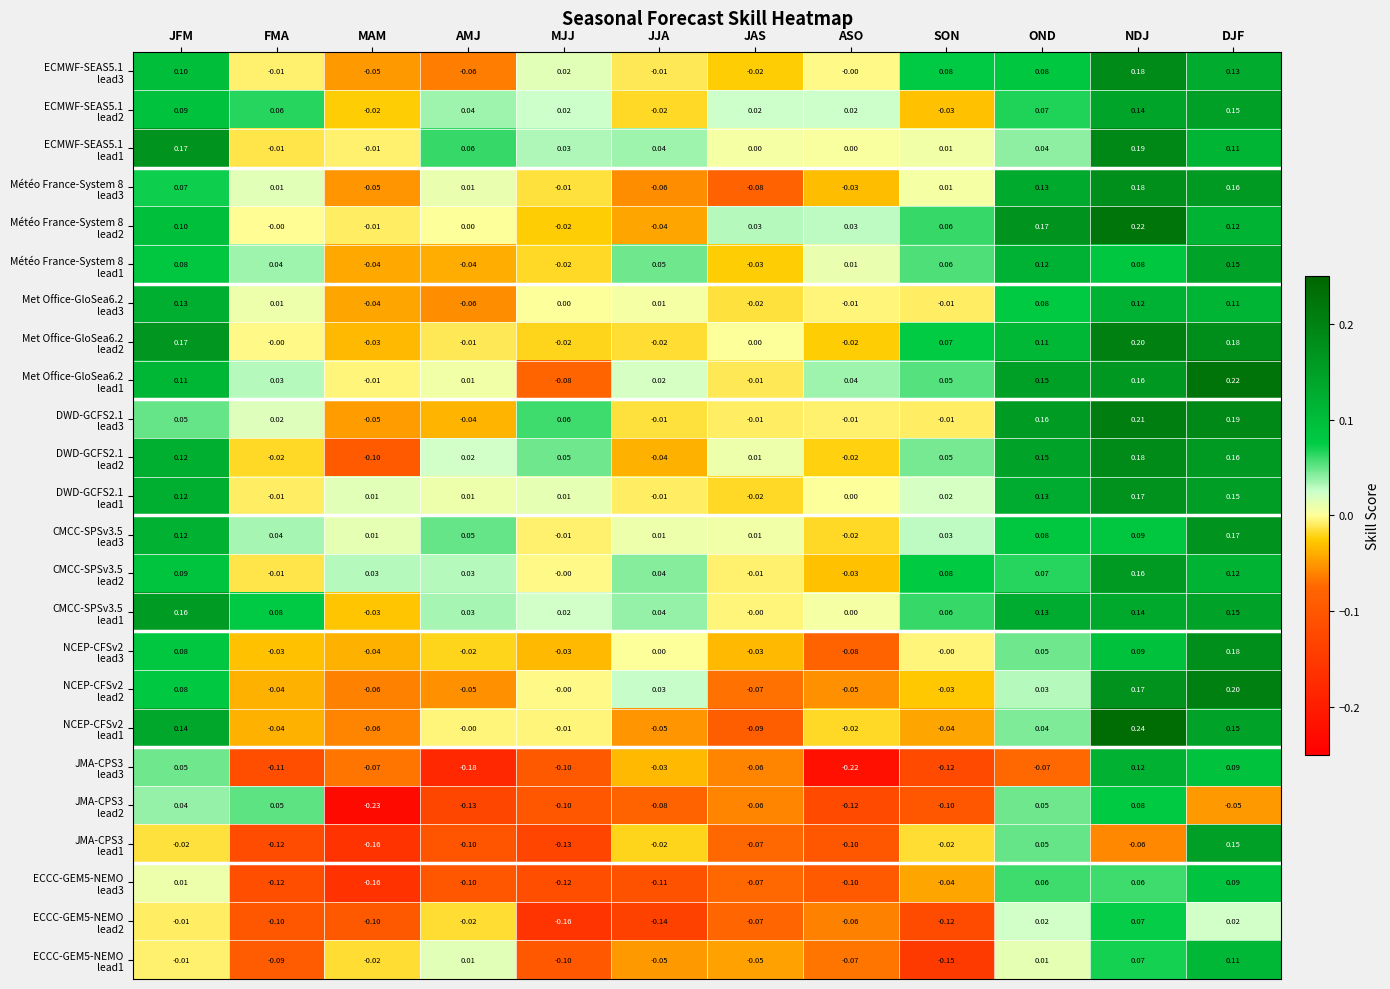

Which category has the lowest value across all series?

MAM